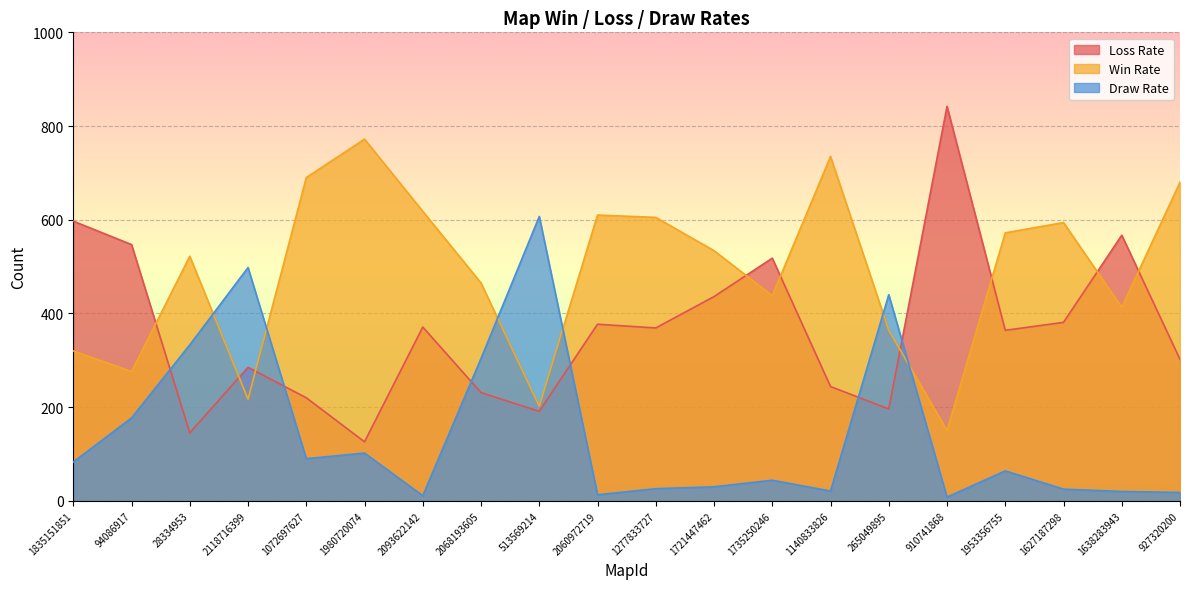

Rank the series by their maximum value, from lowest to highest.

Draw Rate, Win Rate, Loss Rate